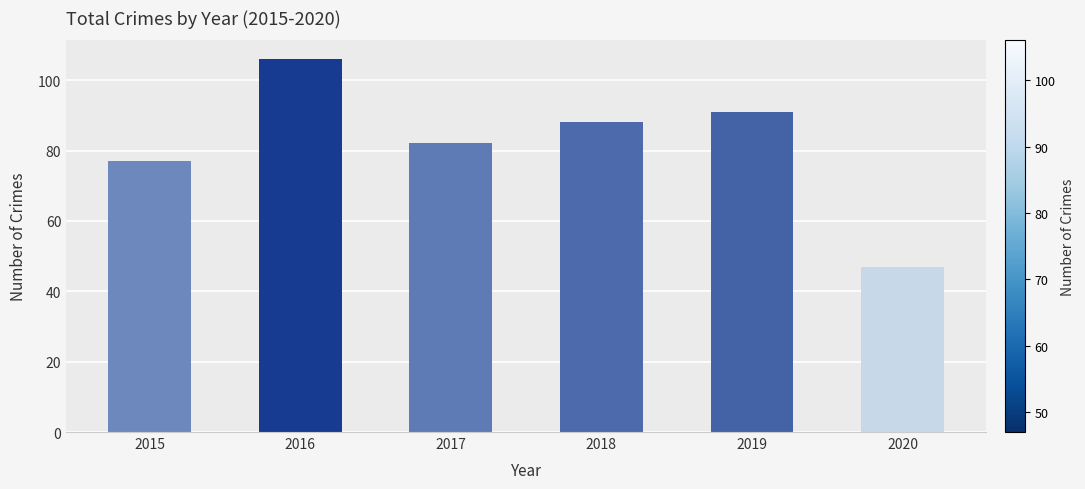

At which category does the chart reach its minimum across all series?

2020